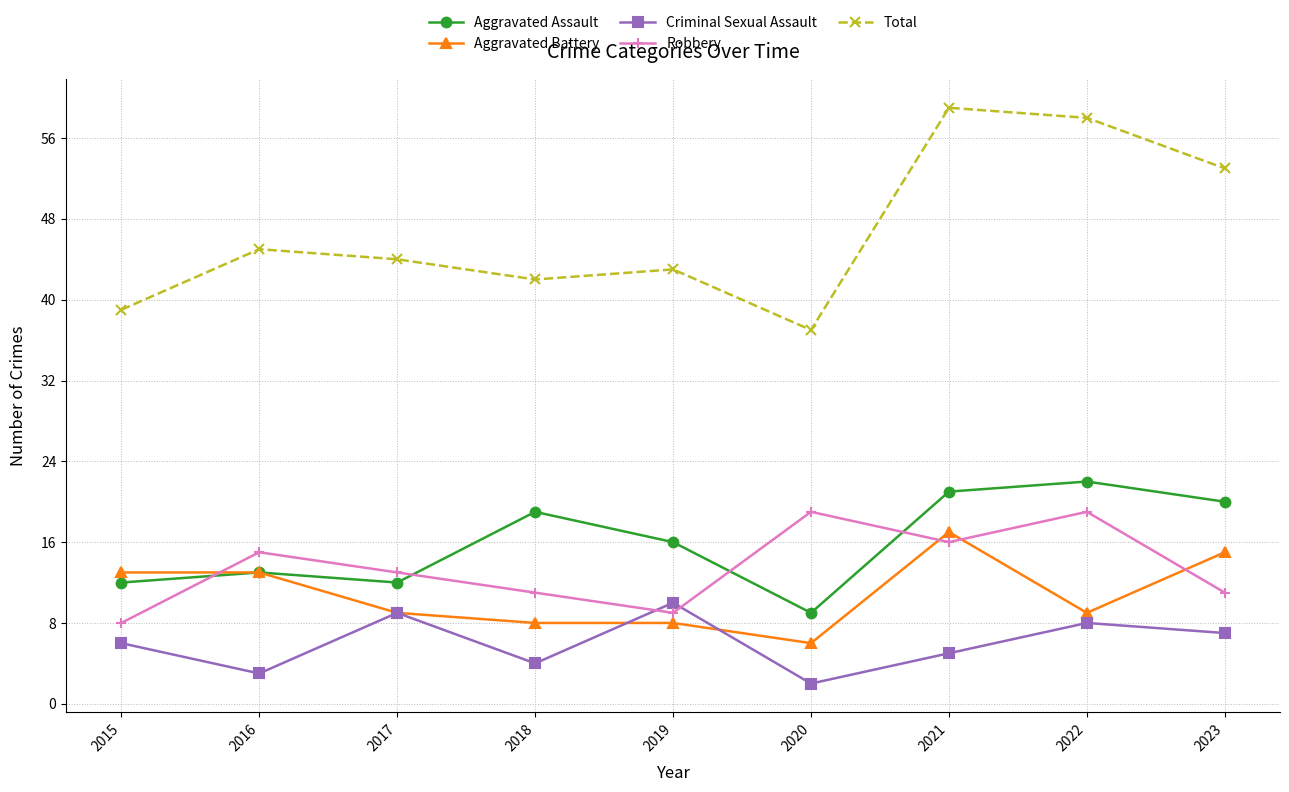

Where is Aggravated Assault nearest to the value 15?

2019